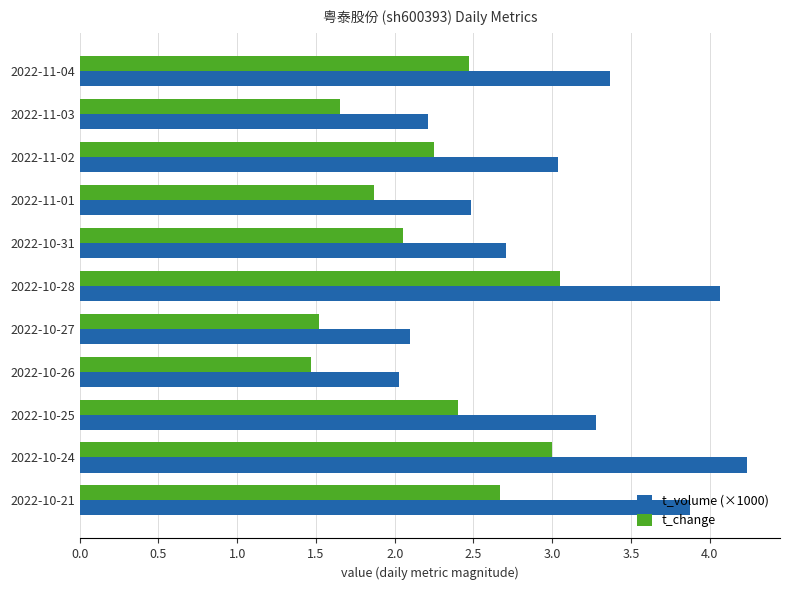

The value of t_change at 2022-11-01 is 1.9. True or false?

True